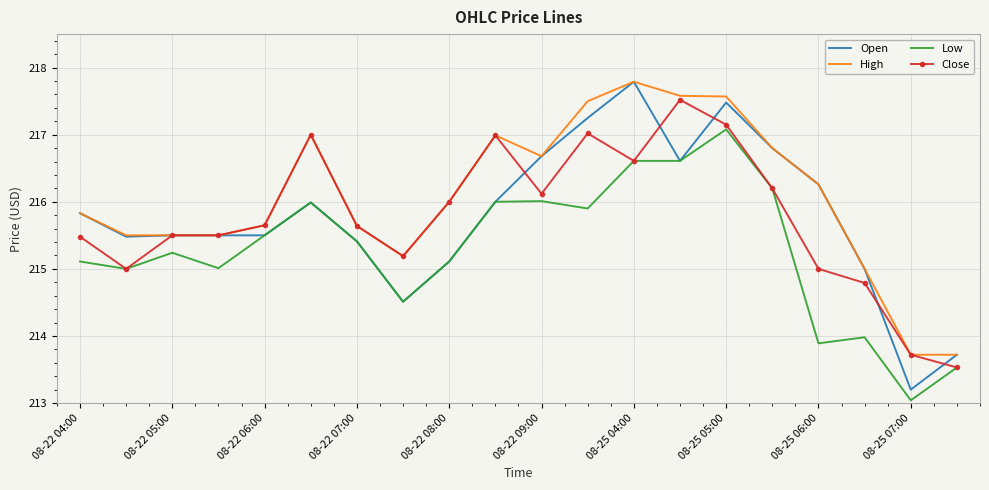

Which series has the widest spread of values?

Open